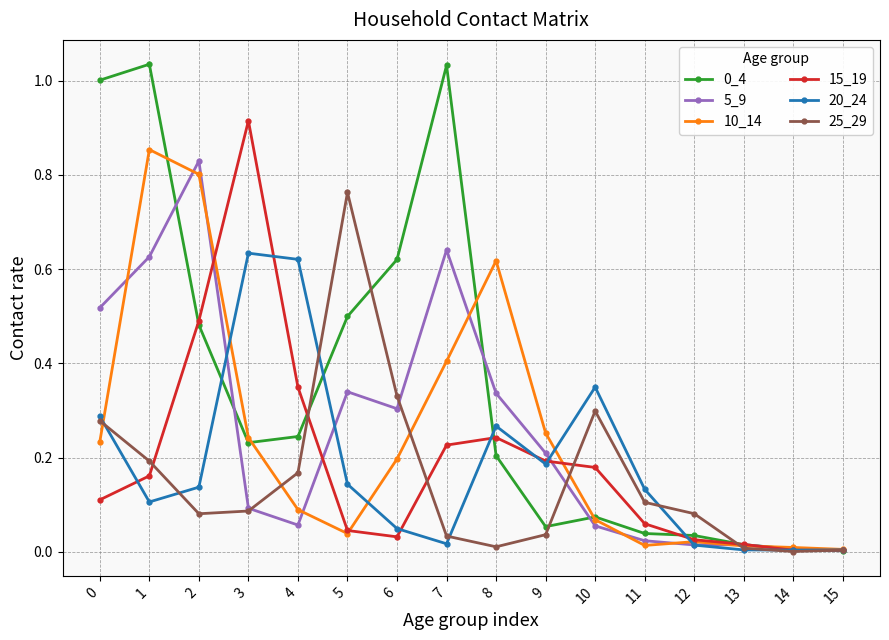

Is the value of 0_4 at 10 greater than the value of 15_19 at 4?

No